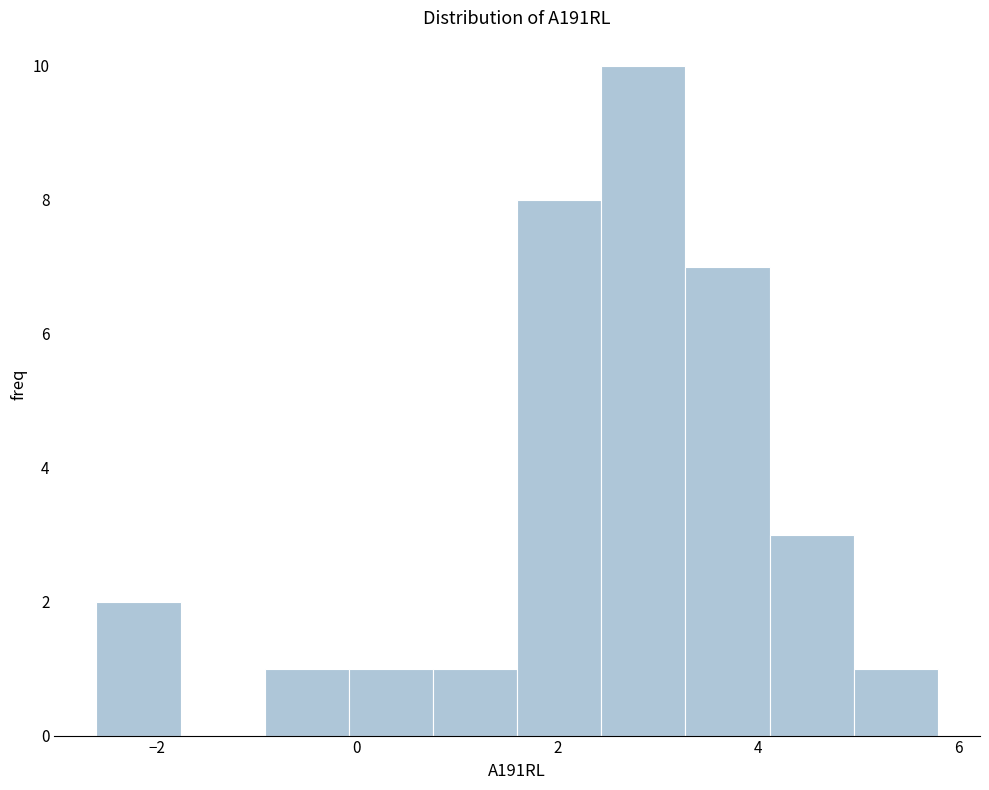

Which range on the x-axis has the tallest bar?

2.44 to 3.28